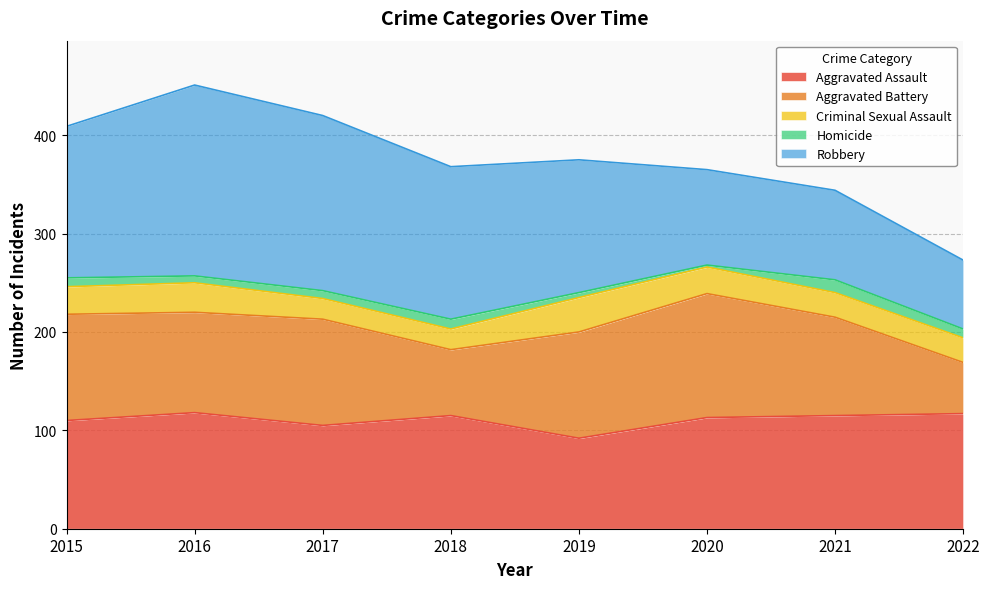

What is the value of the Homicide point at the 6th from the left?

2